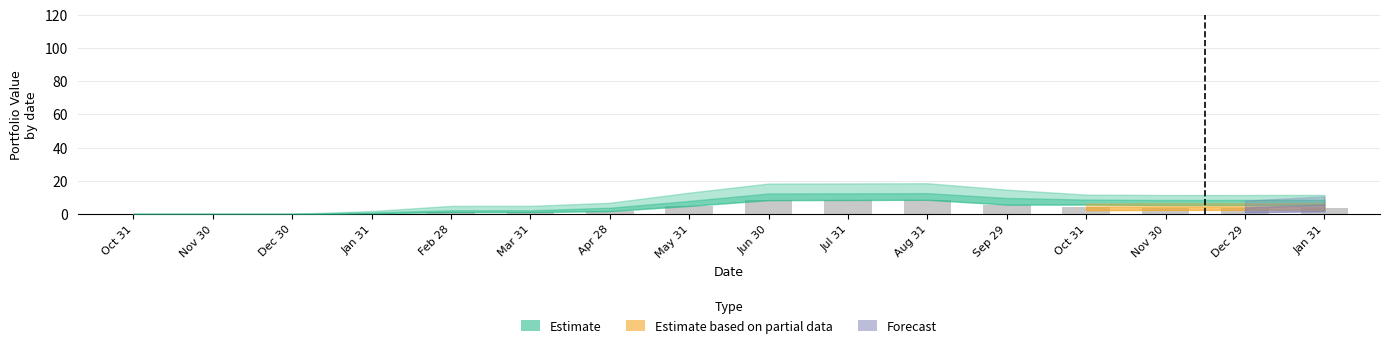

List the labels in order of value, smallest first.

Oct 31, Nov 30, Dec 30, Jan 31, Feb 28, Mar 31, Apr 28, Nov 30, Dec 29, Jan 31, Oct 31, May 31, Sep 29, Jun 30, Jul 31, Aug 31